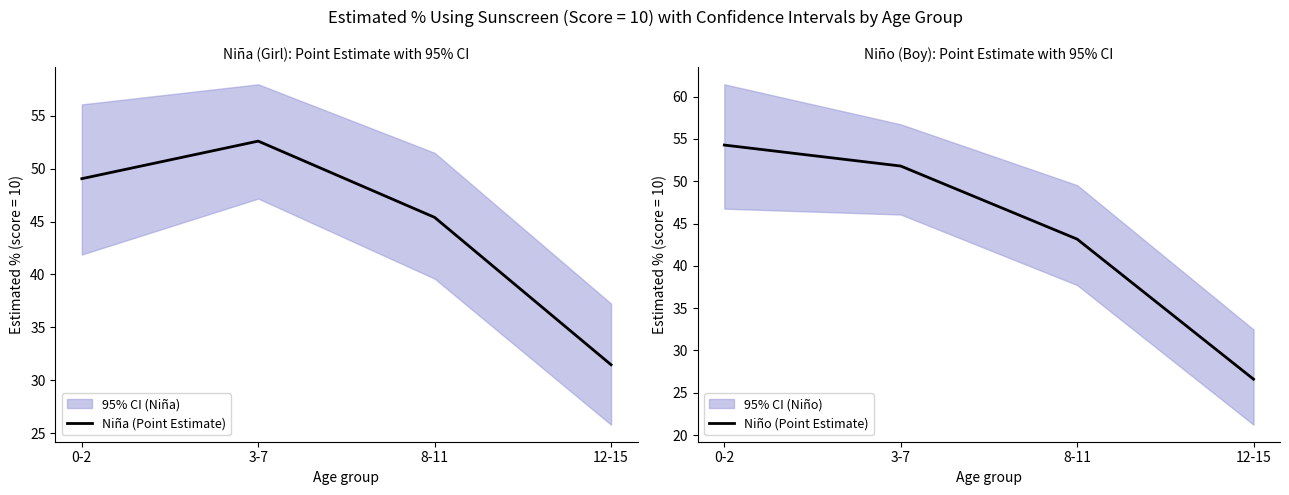

How many data points in Niña (Point Estimate) are above 49?

2